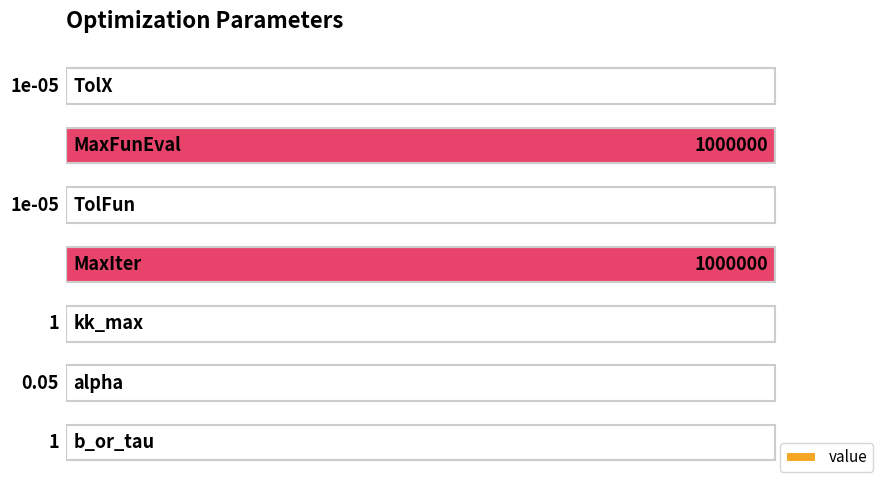

Are the bars horizontal?

Yes